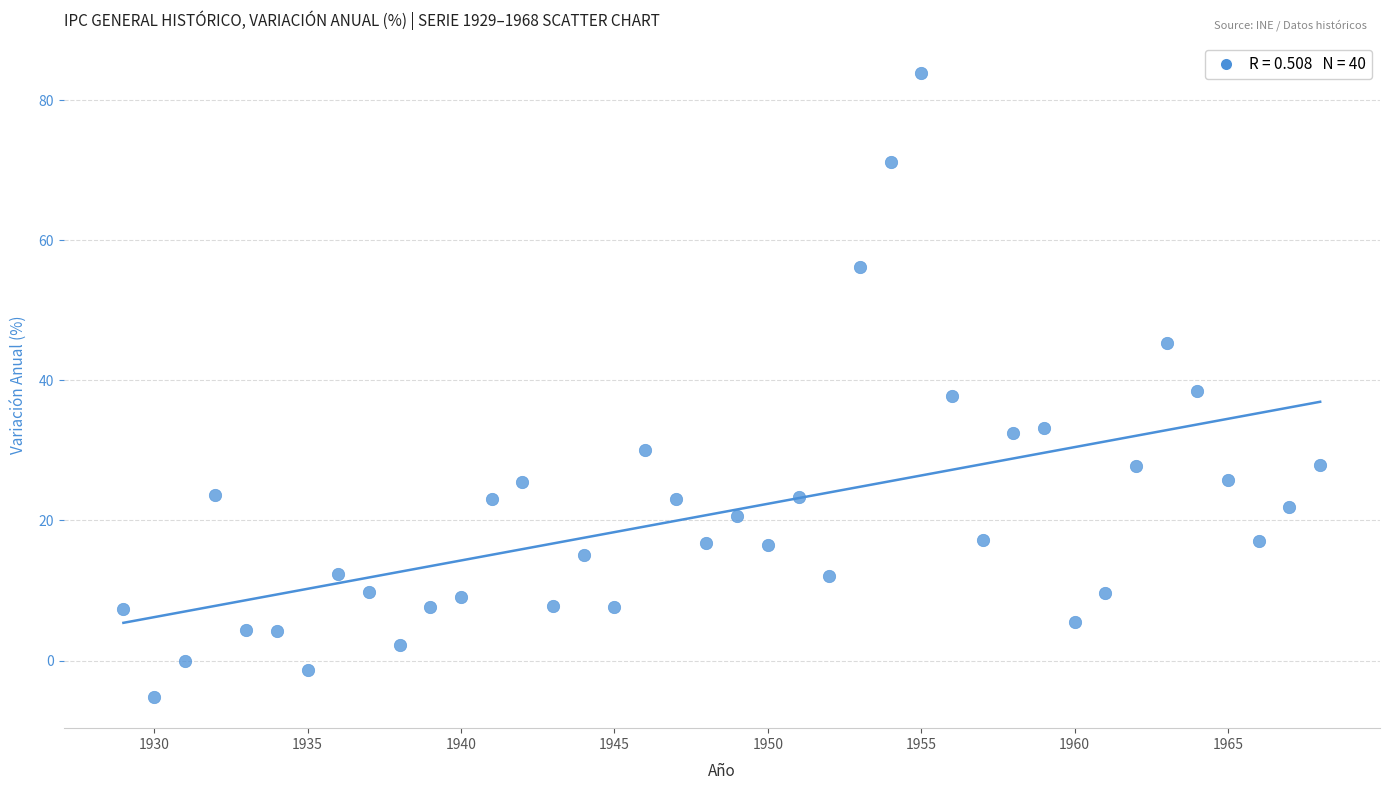

What is the range of Y values (max minus min)?

89.0